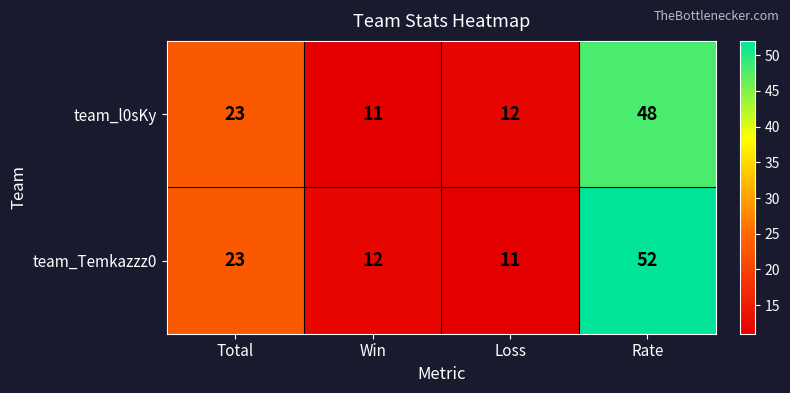

What is the greatest value displayed?

52